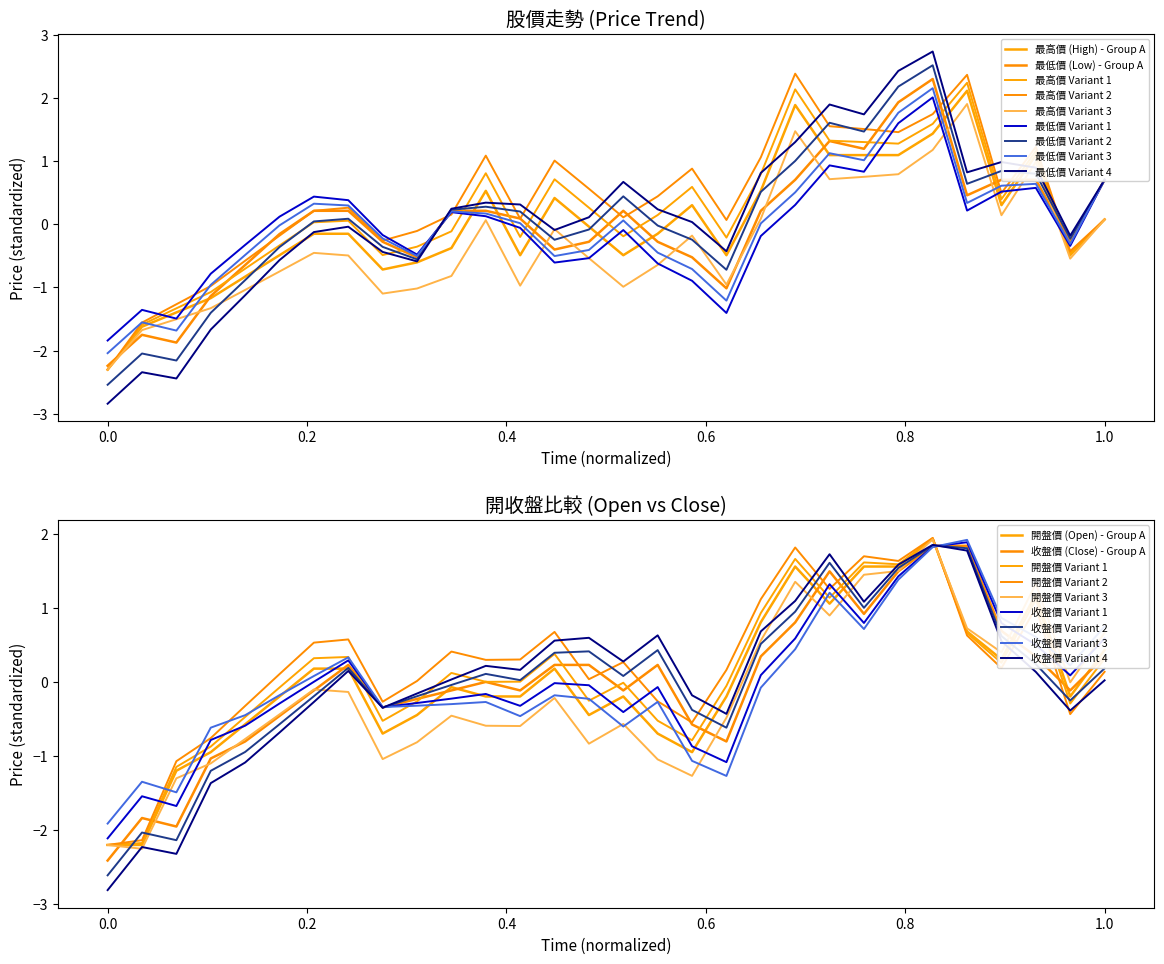

What is the lowest value of the 收盤價 series?

-2.4